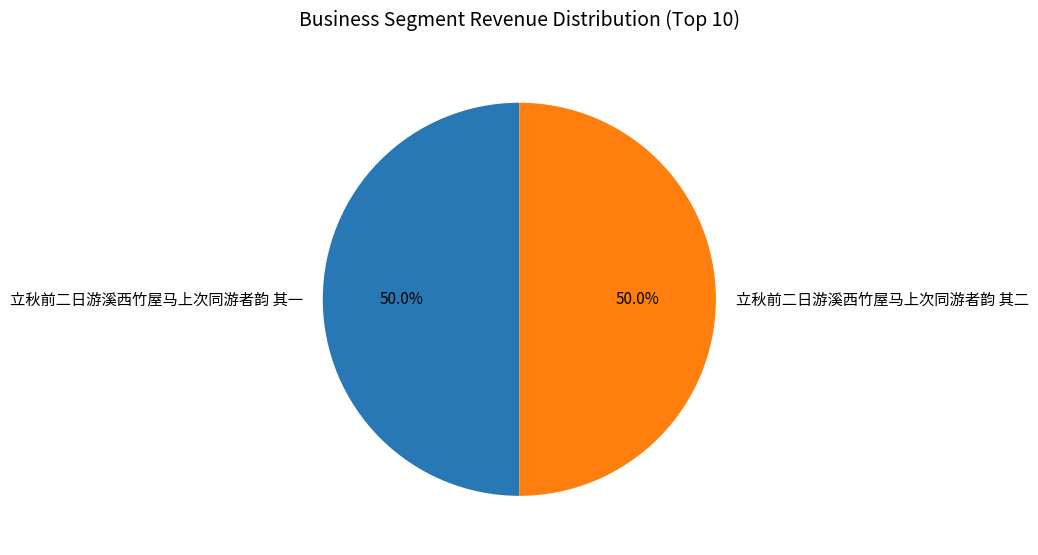

What portion of the pie excludes 立秋前二日游溪西竹屋马上次同游者韵 其二?

50.0%